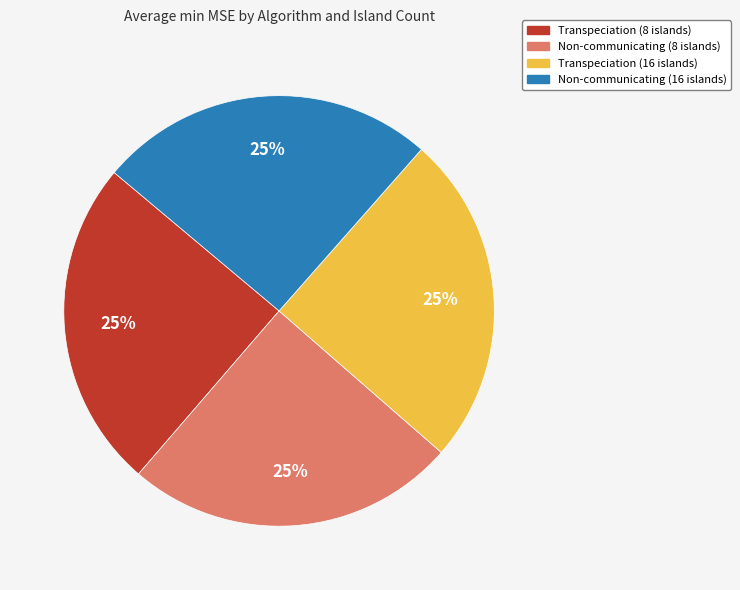

To the nearest percent, what is the average slice percentage?

25%